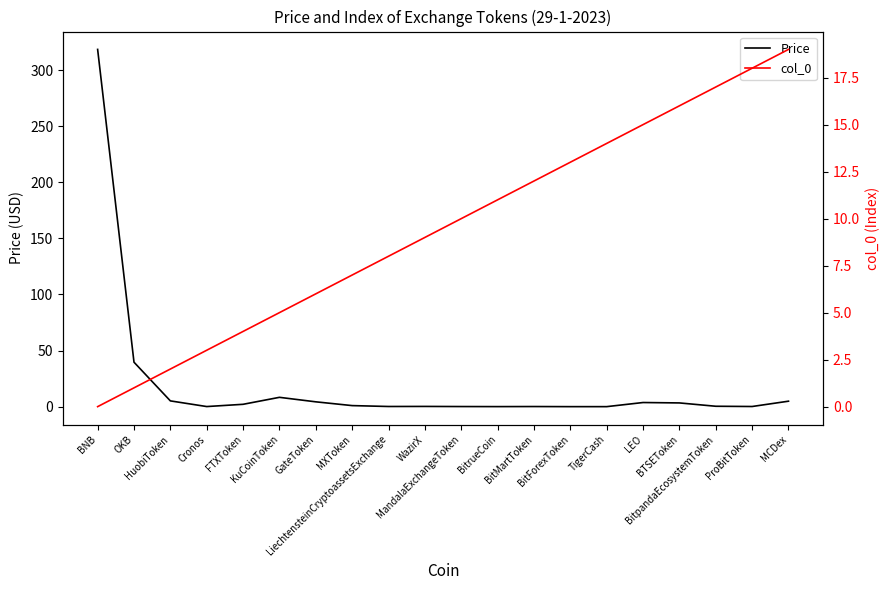

Between which two adjacent categories do col_0 and Price first intersect?

HuobiToken and Cronos